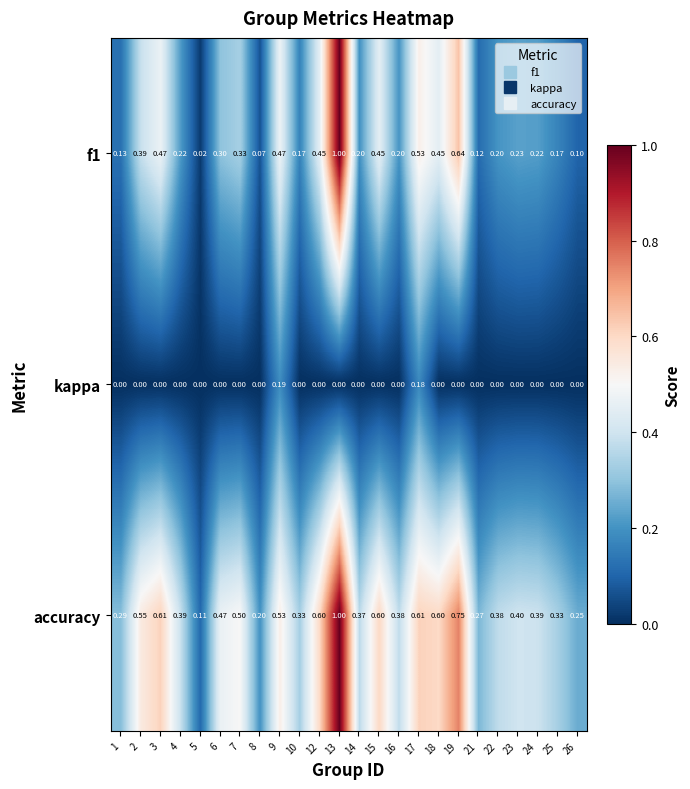

Which series has the largest total across all categories?

accuracy